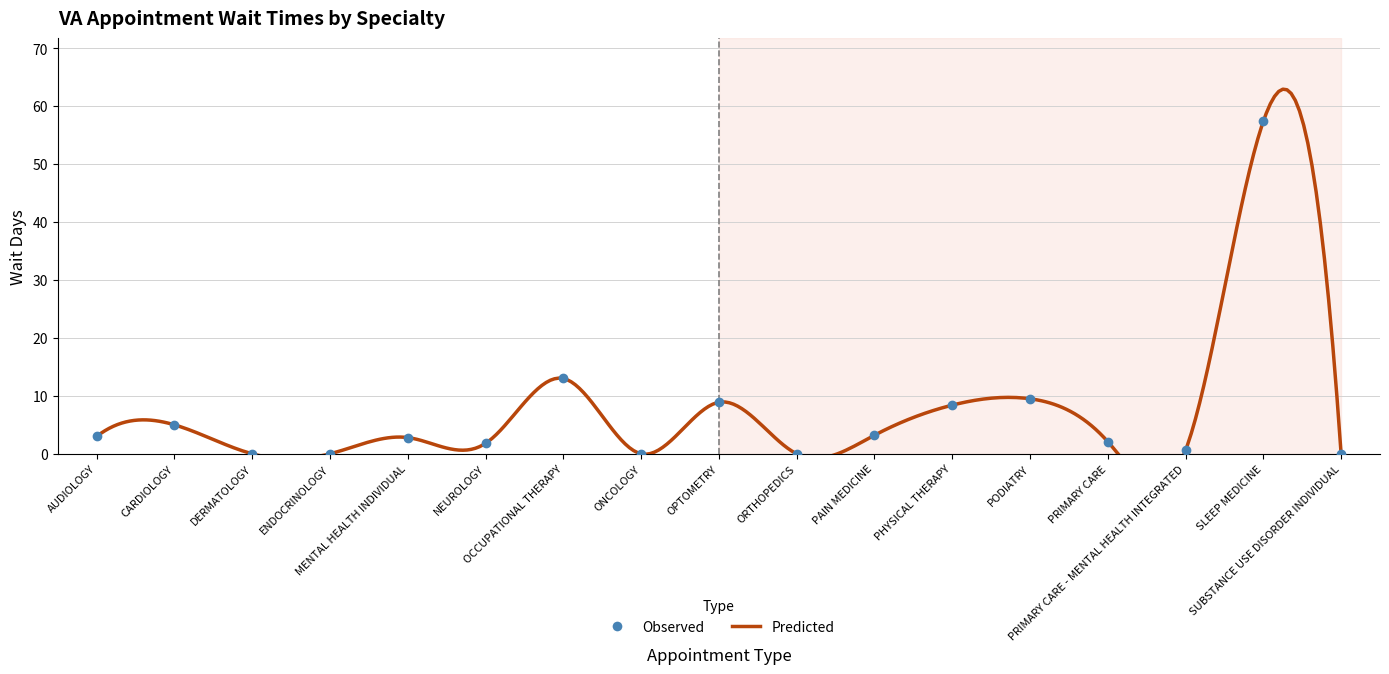

Rank the categories by value from highest to lowest.

SLEEP MEDICINE, OCCUPATIONAL THERAPY, PODIATRY, OPTOMETRY, PHYSICAL THERAPY, CARDIOLOGY, PAIN MEDICINE, AUDIOLOGY, MENTAL HEALTH INDIVIDUAL, PRIMARY CARE, NEUROLOGY, PRIMARY CARE - MENTAL HEALTH INTEGRATED, DERMATOLOGY, ENDOCRINOLOGY, ONCOLOGY, ORTHOPEDICS, SUBSTANCE USE DISORDER INDIVIDUAL